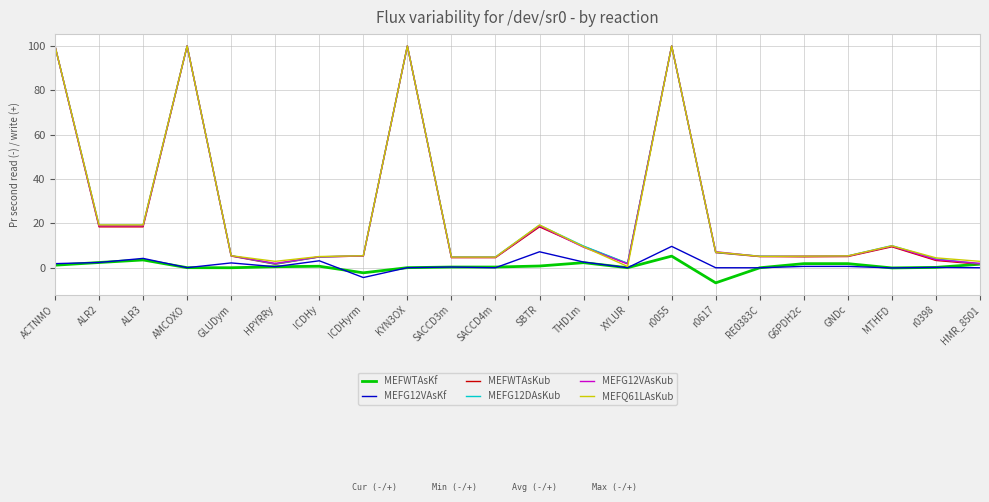

At which category does the chart reach its minimum across all series?

r0617